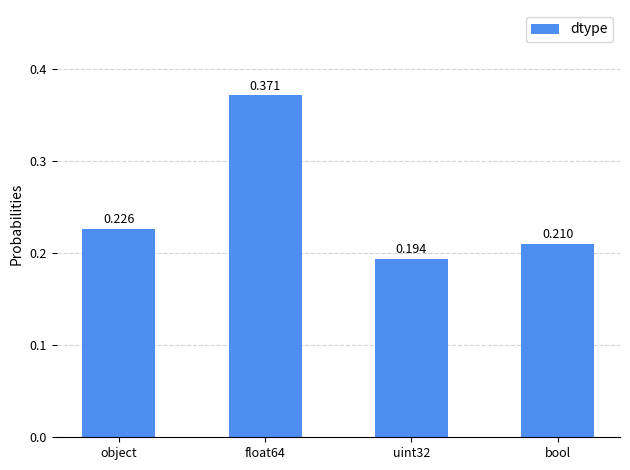

Does the chart contain any negative values?

No